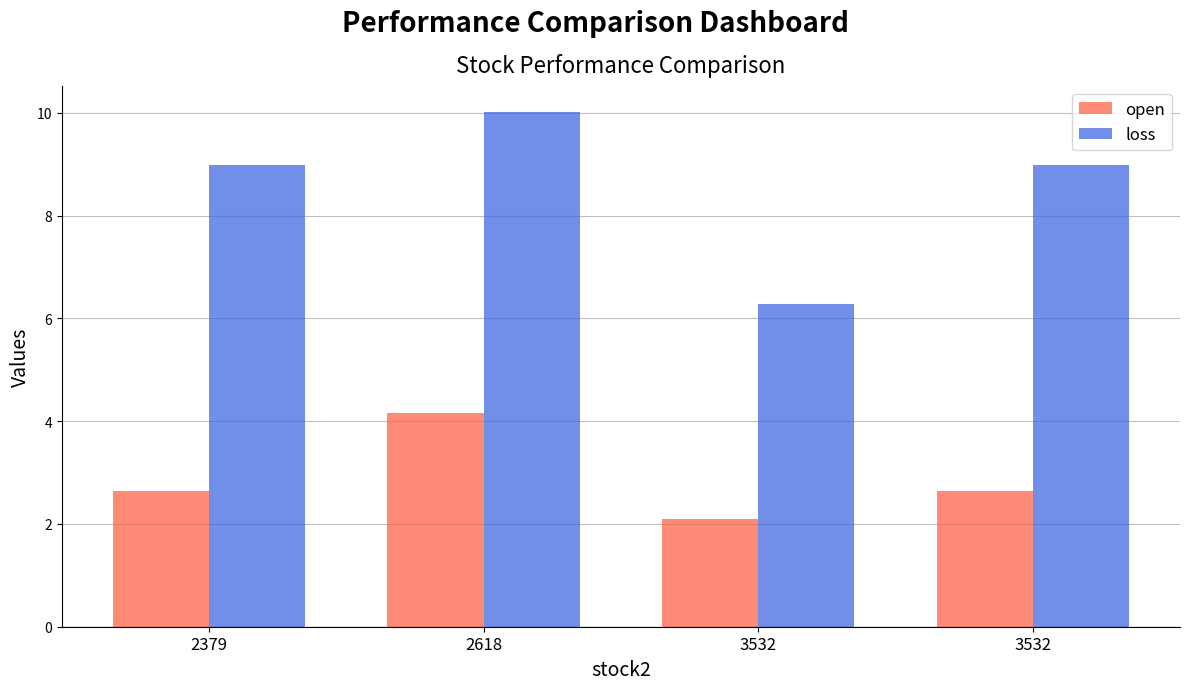

Which category has the highest value in the open series?

2618